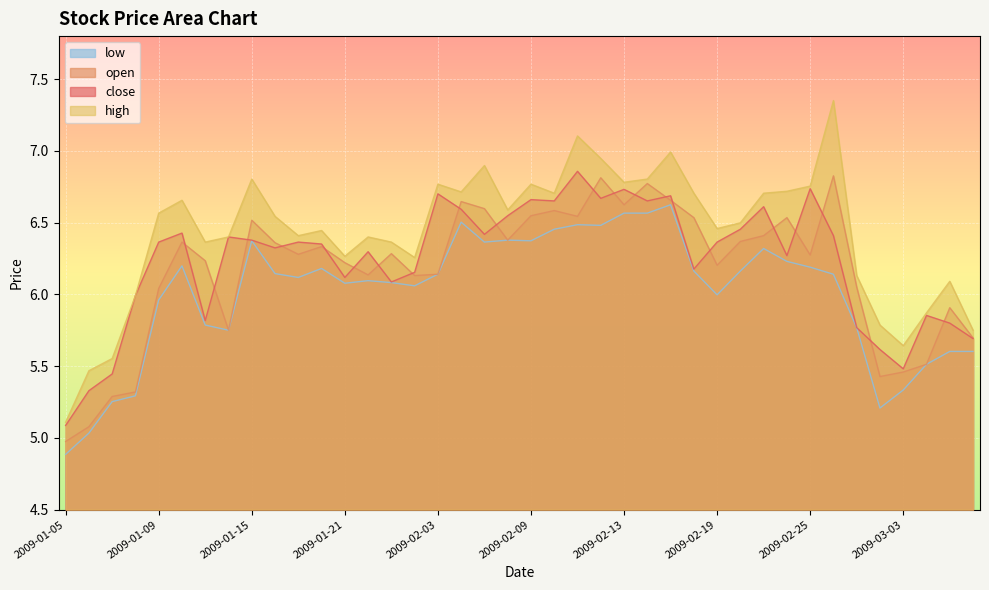

In high, how many points are lower than both neighbors (excluding endpoints)?

10